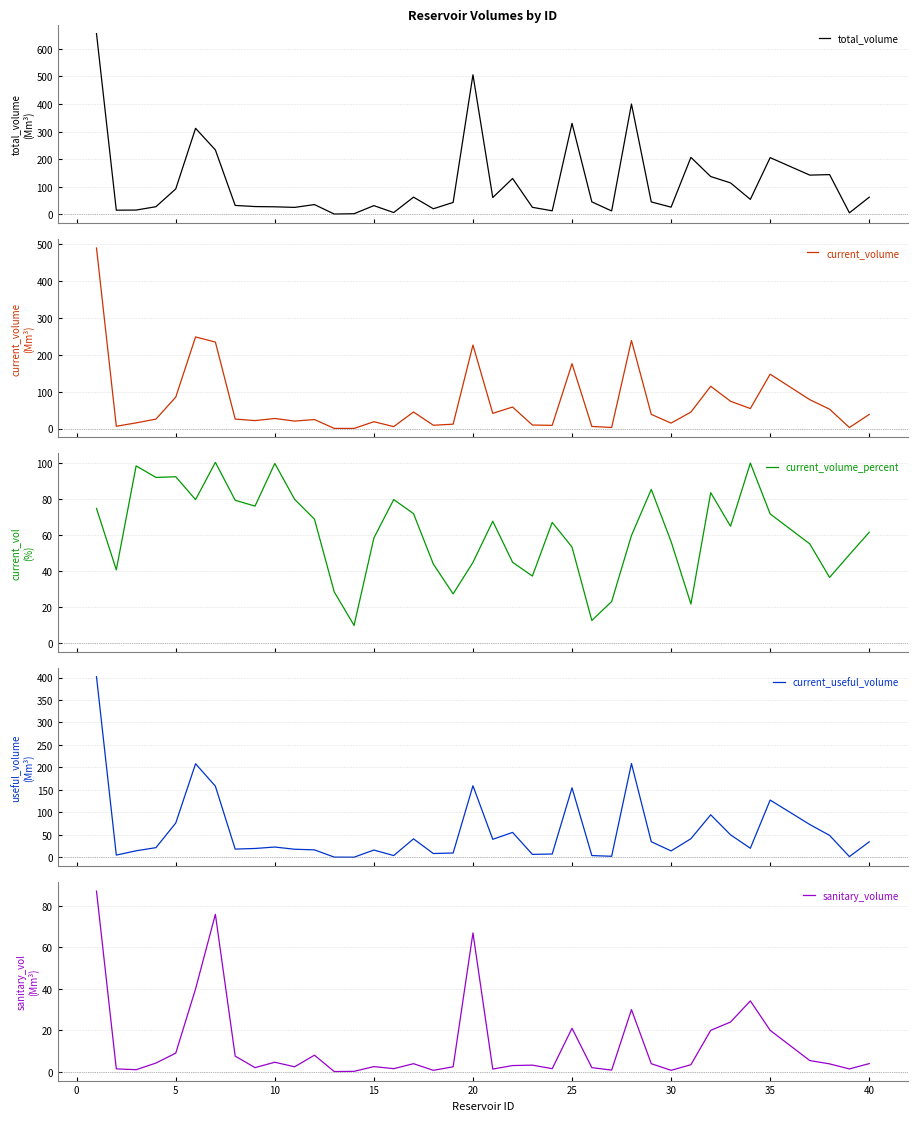

True or false: current_volume_percent has more than 0 points higher than both neighbors.

True